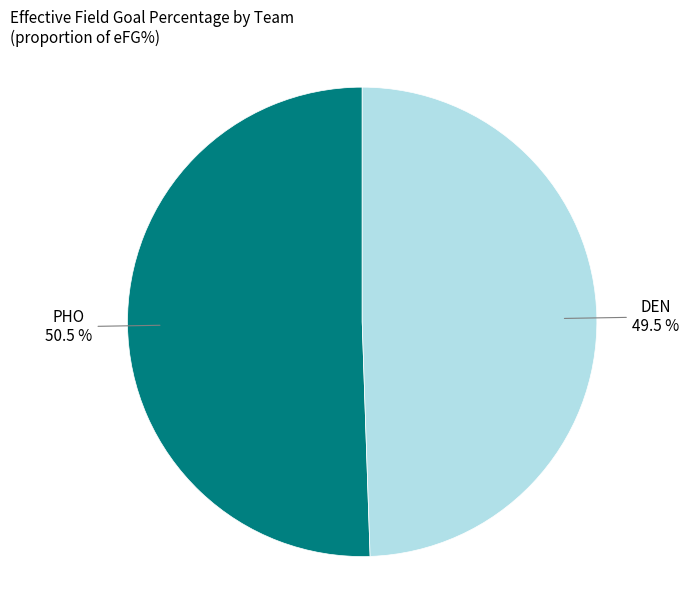

The PHO slice represents 36% of the pie. True or false?

False